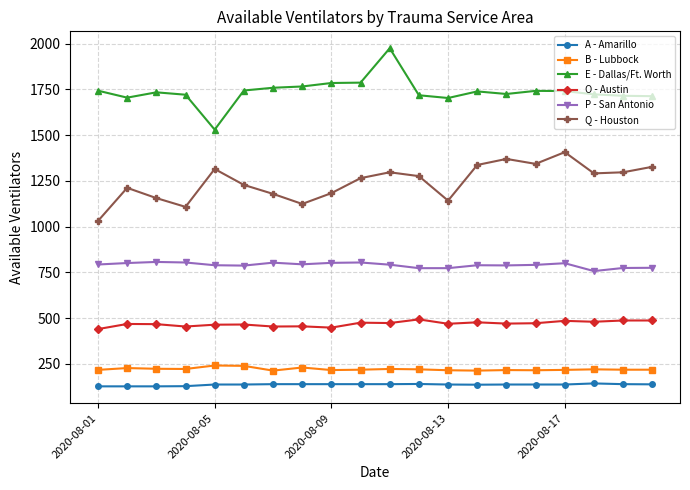

Which series has the widest spread of values?

E - Dallas/Ft. Worth